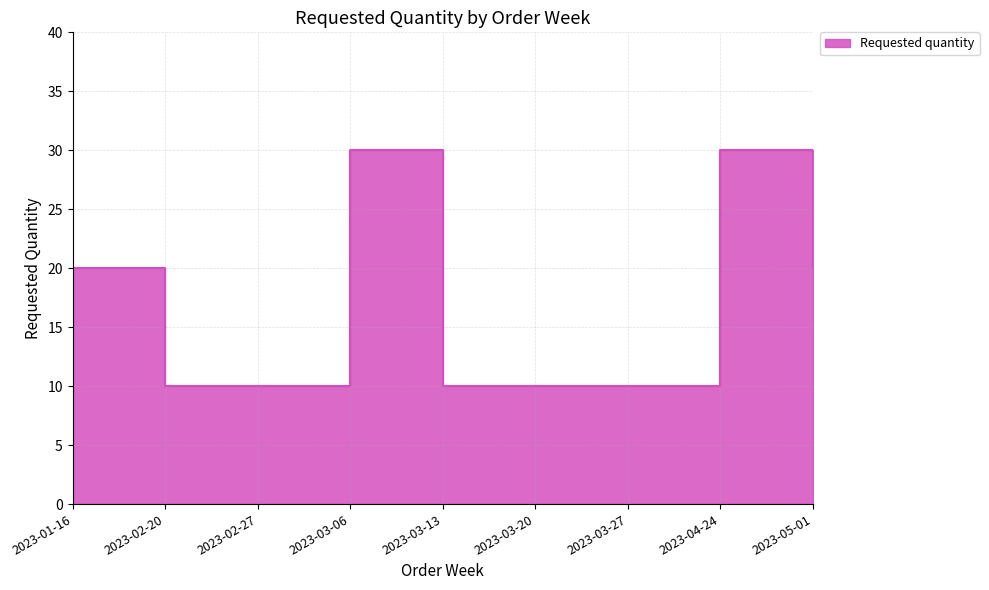

List the labels in order of value, smallest first.

2023-02-20, 2023-02-27, 2023-03-13, 2023-03-20, 2023-03-27, 2023-01-16, 2023-05-01, 2023-03-06, 2023-04-24